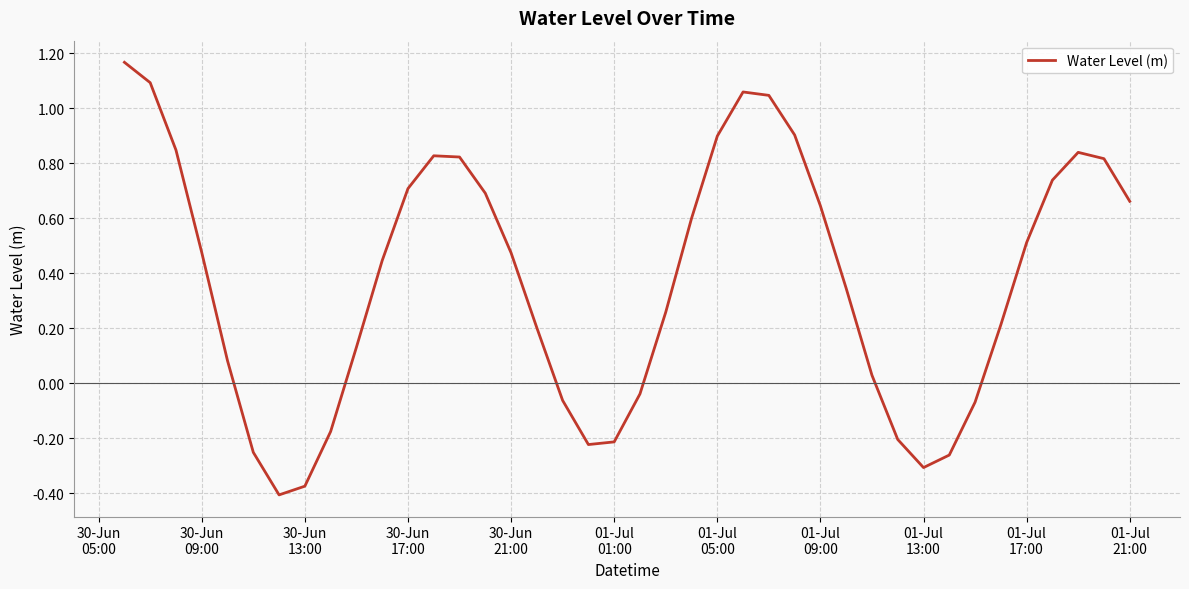

How many interior local peaks (higher than both neighbors) does the data have?

3